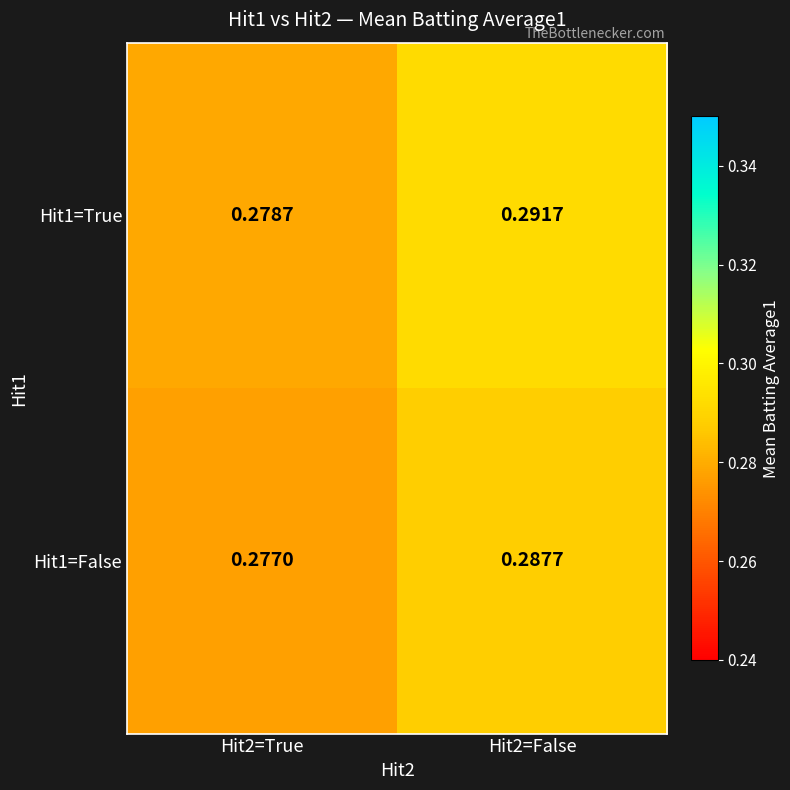

Is the value of Hit1=True at Hit2=False greater than the value of Hit1=False at Hit2=False?

Yes